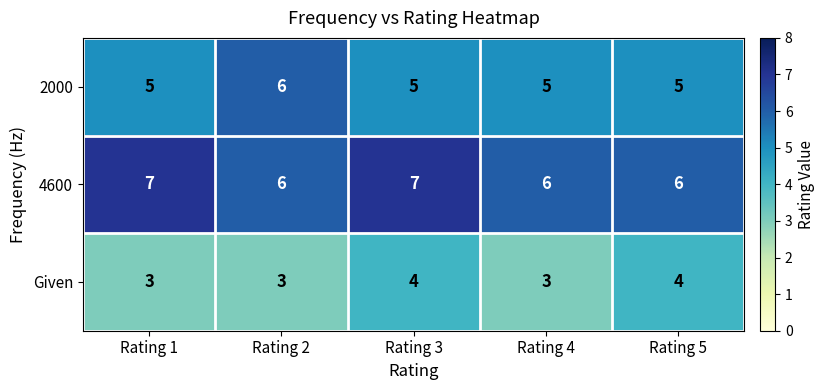

Reading left to right, extract all data points from this chart.

2000: 5	6	5	5	5
4600: 7	6	7	6	6
Given: 3	3	4	3	4